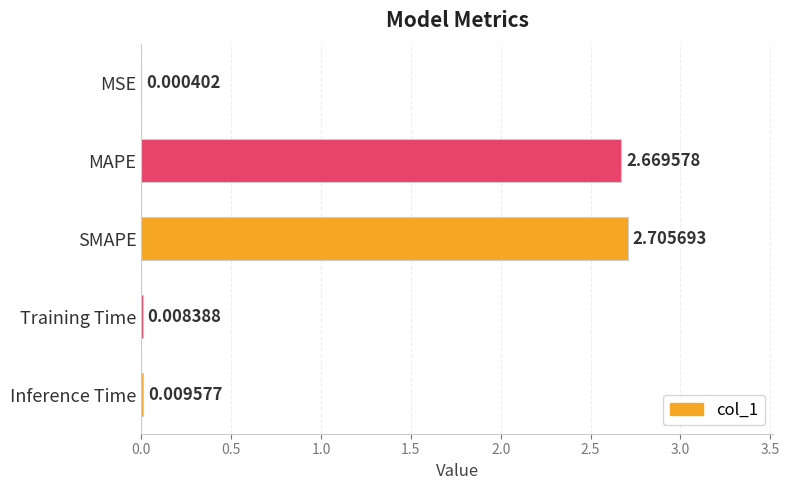

What is the sum of all values?

5.4